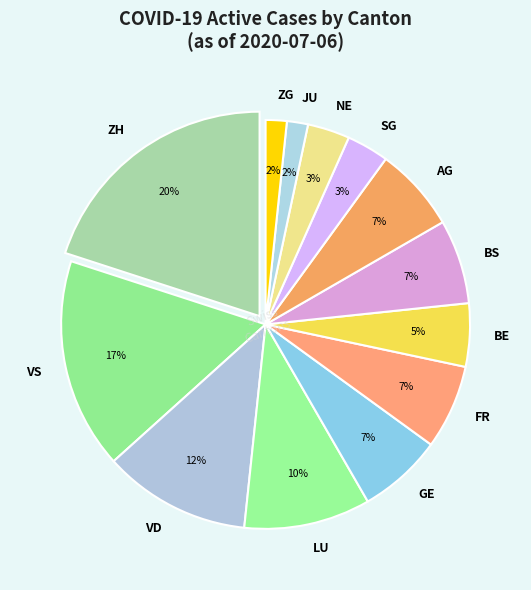

What percentage is the SG slice, to the nearest percent?

3%